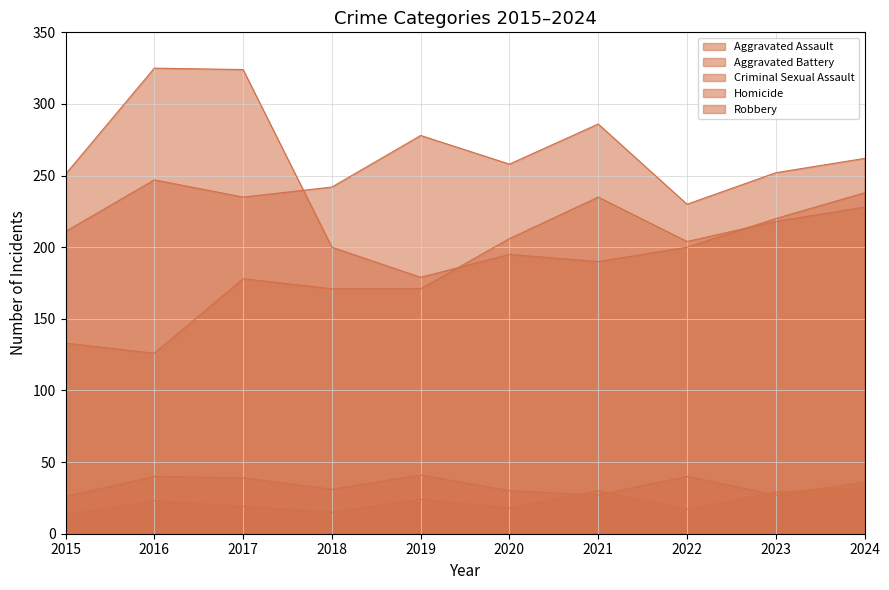

Which label corresponds to the smallest value in the chart?

2015